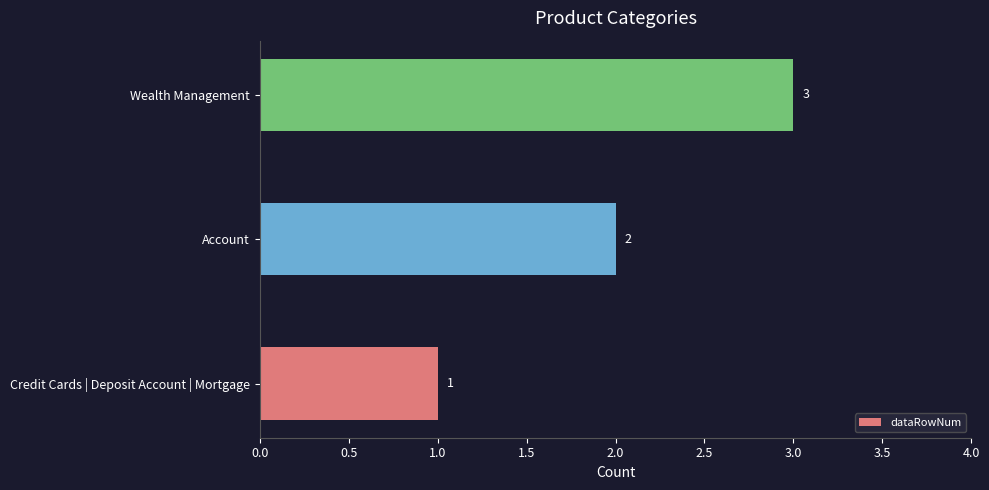

What is the sum of all values?

6